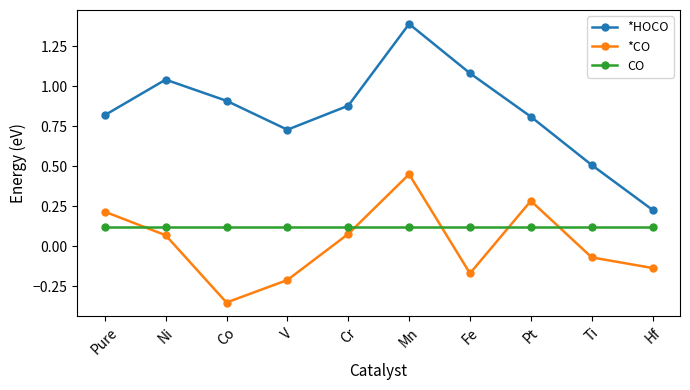

Which series has the largest total across all categories?

*HOCO